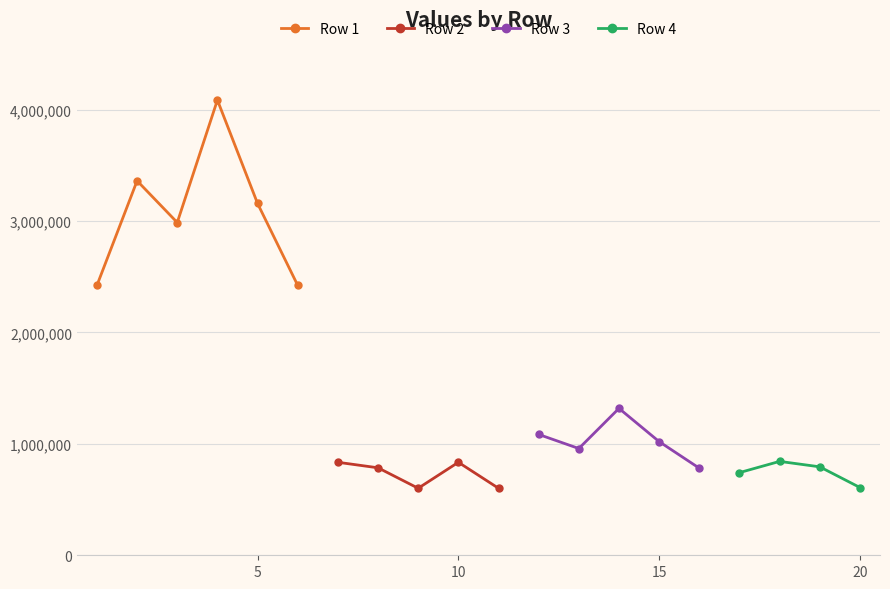

The value of Row 4 at 1 is 514046.6. True or false?

False